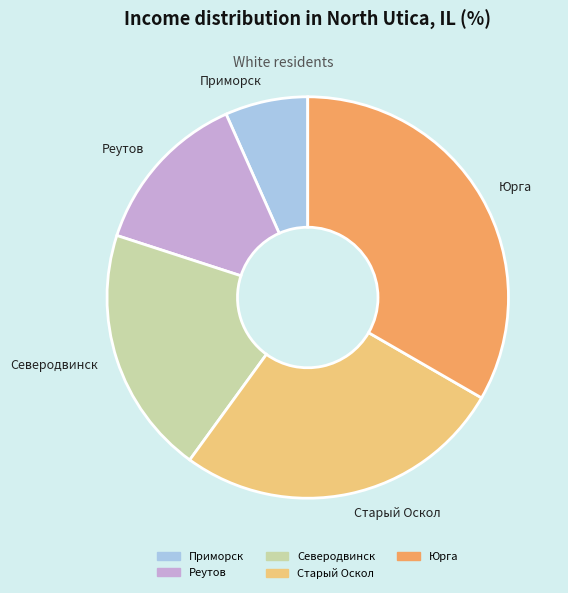

What is the smallest slice in the pie chart?

Приморск